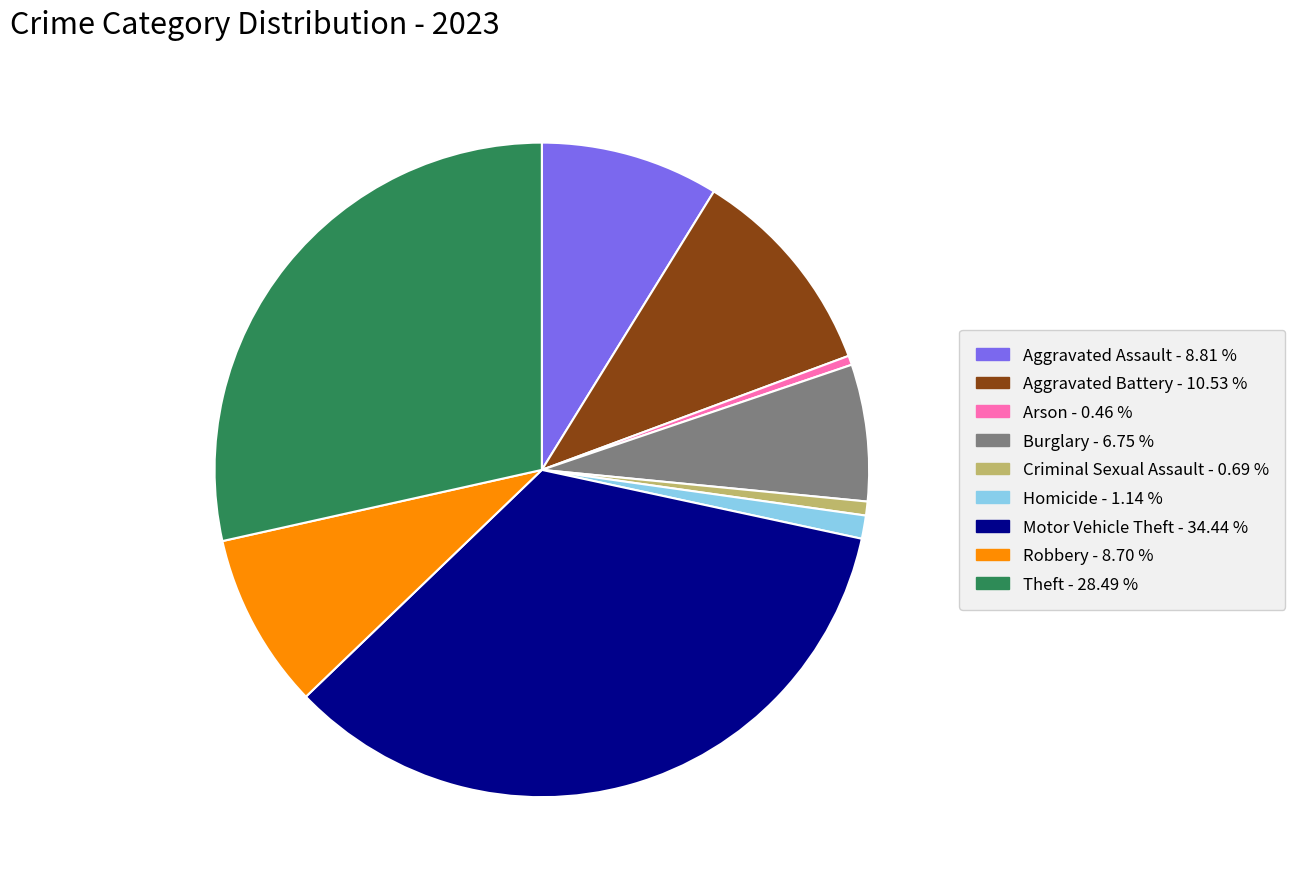

True or false: Theft accounts for 23% of the total.

False